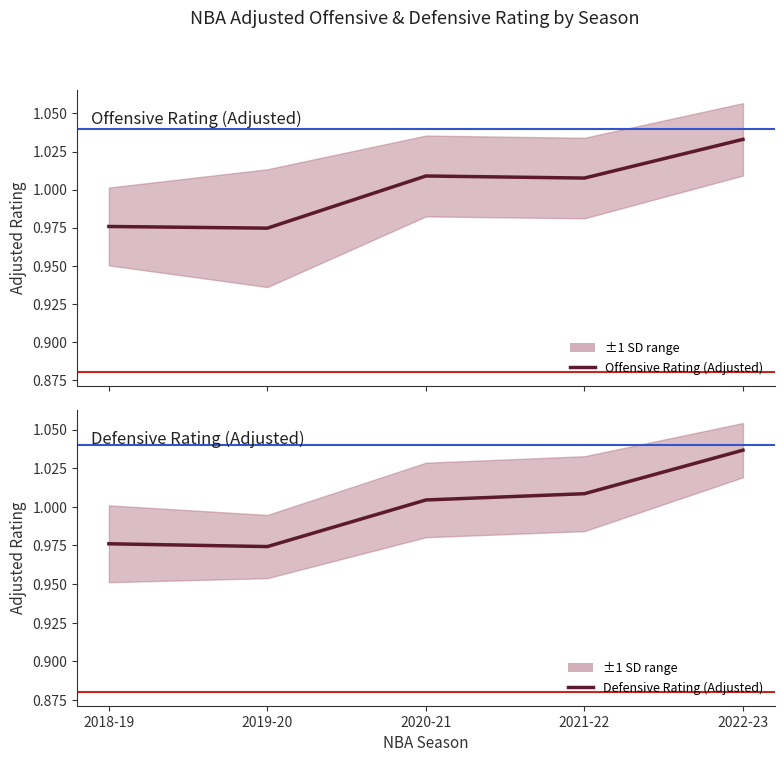

Is it true that Defensive Rating (Adjusted) equals 1.4 at 2020-21?

False